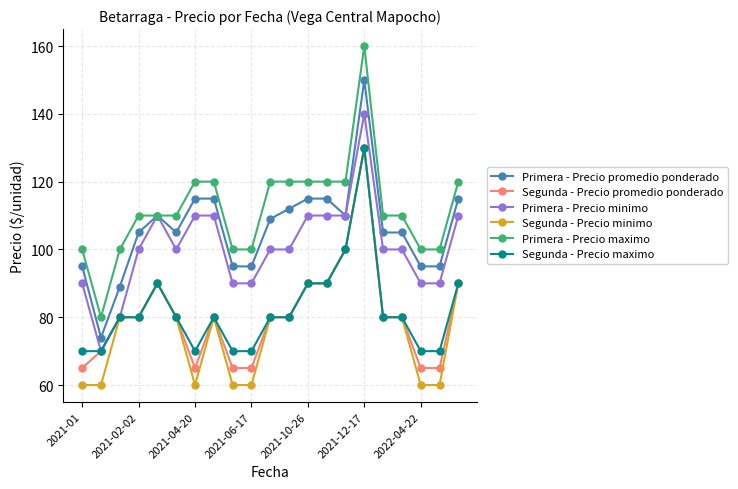

True or false: Primera - Precio maximo and Segunda - Precio promedio ponderado intersect in this chart.

False